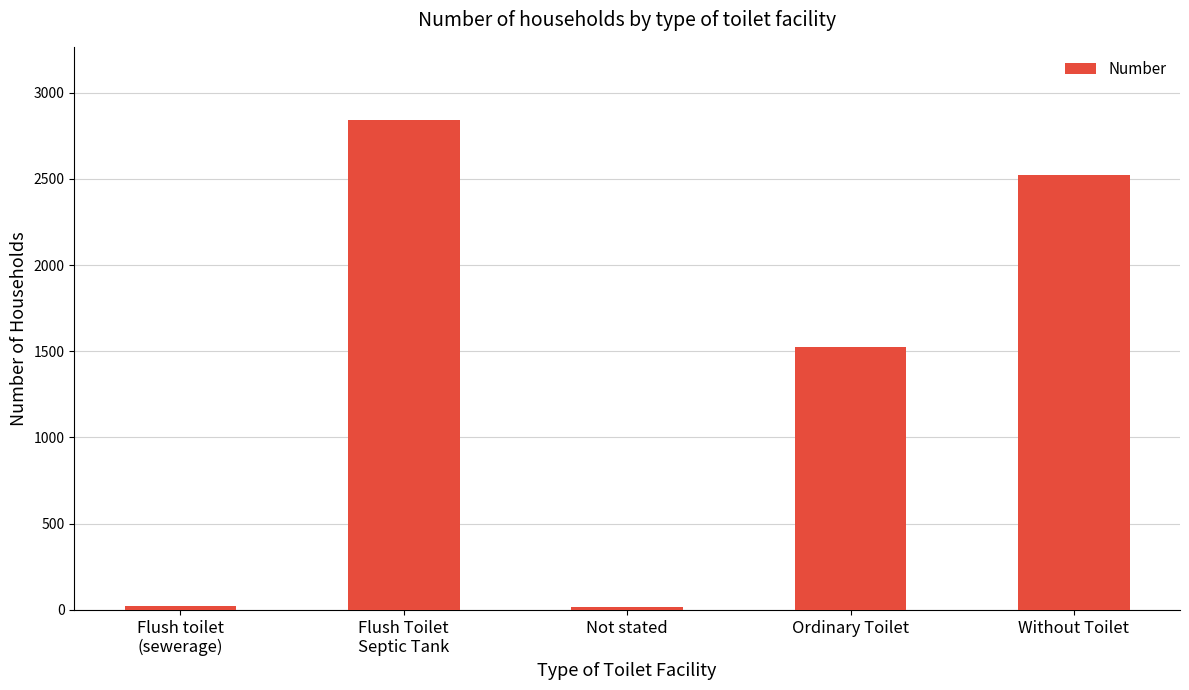

At which category does the chart reach its peak across all series?

Flush Toilet
Septic Tank